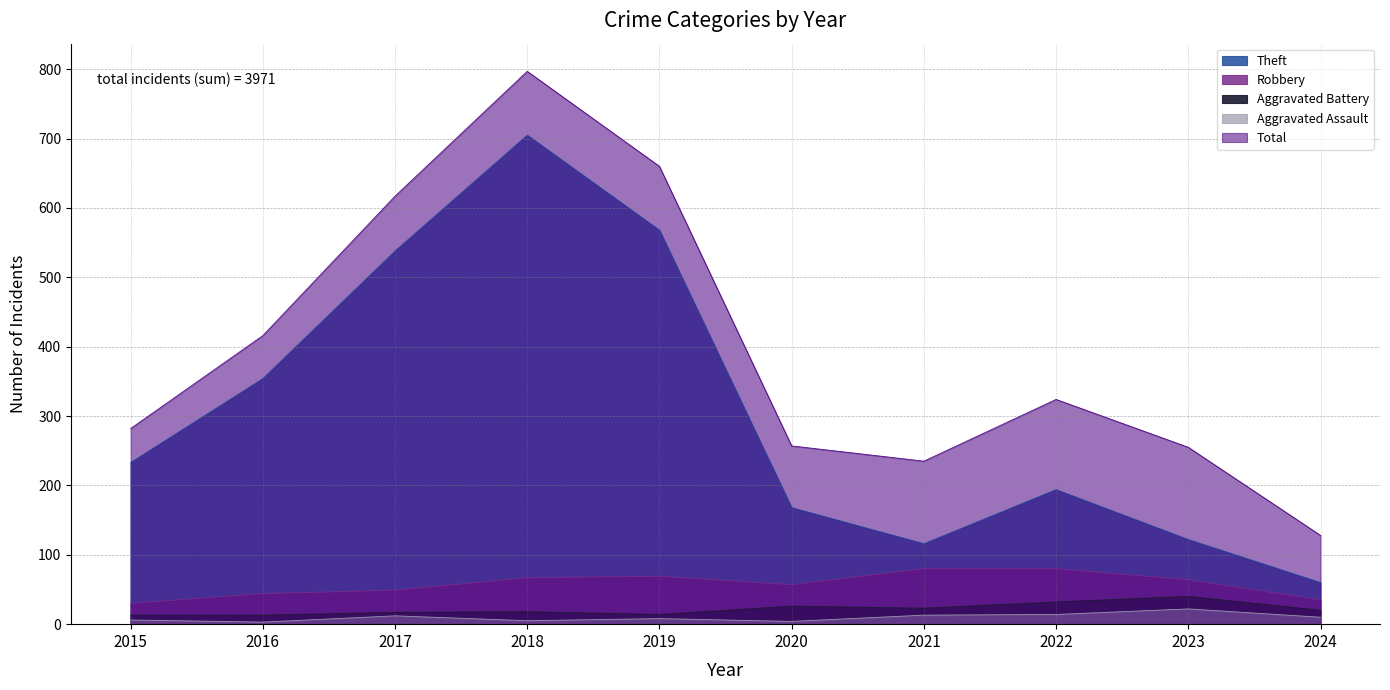

How many values in the Aggravated Assault series exceed 10?

4